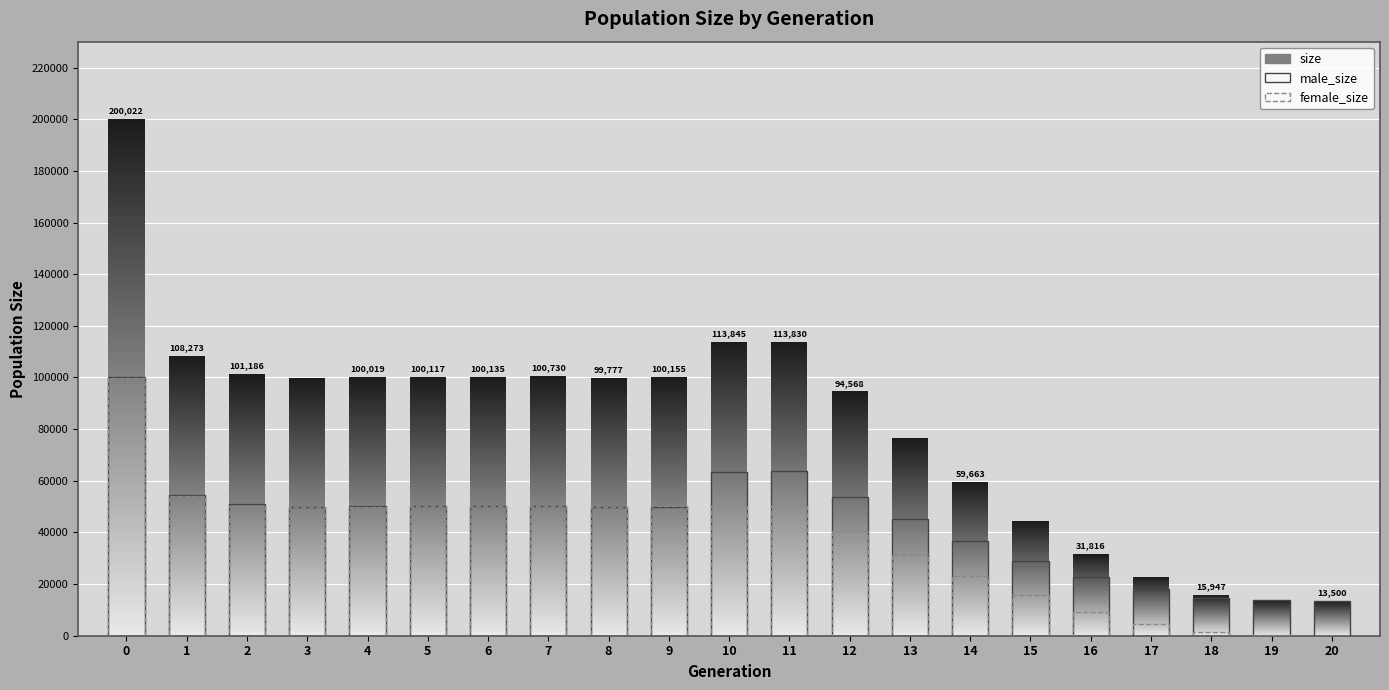

True or false: female_size has a value of 6977 at 17.

False